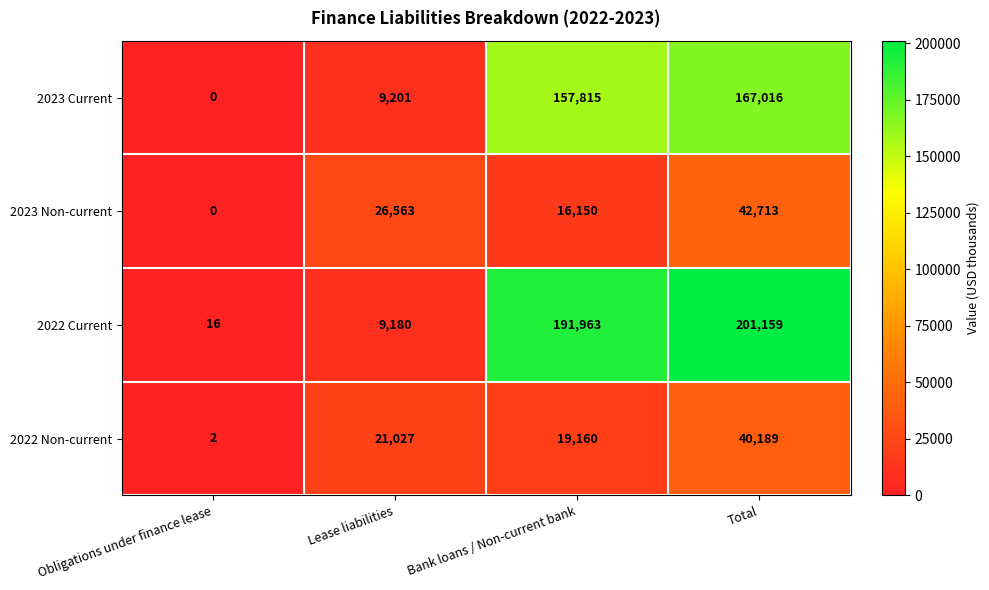

What is the total value across all series at Total?

451077